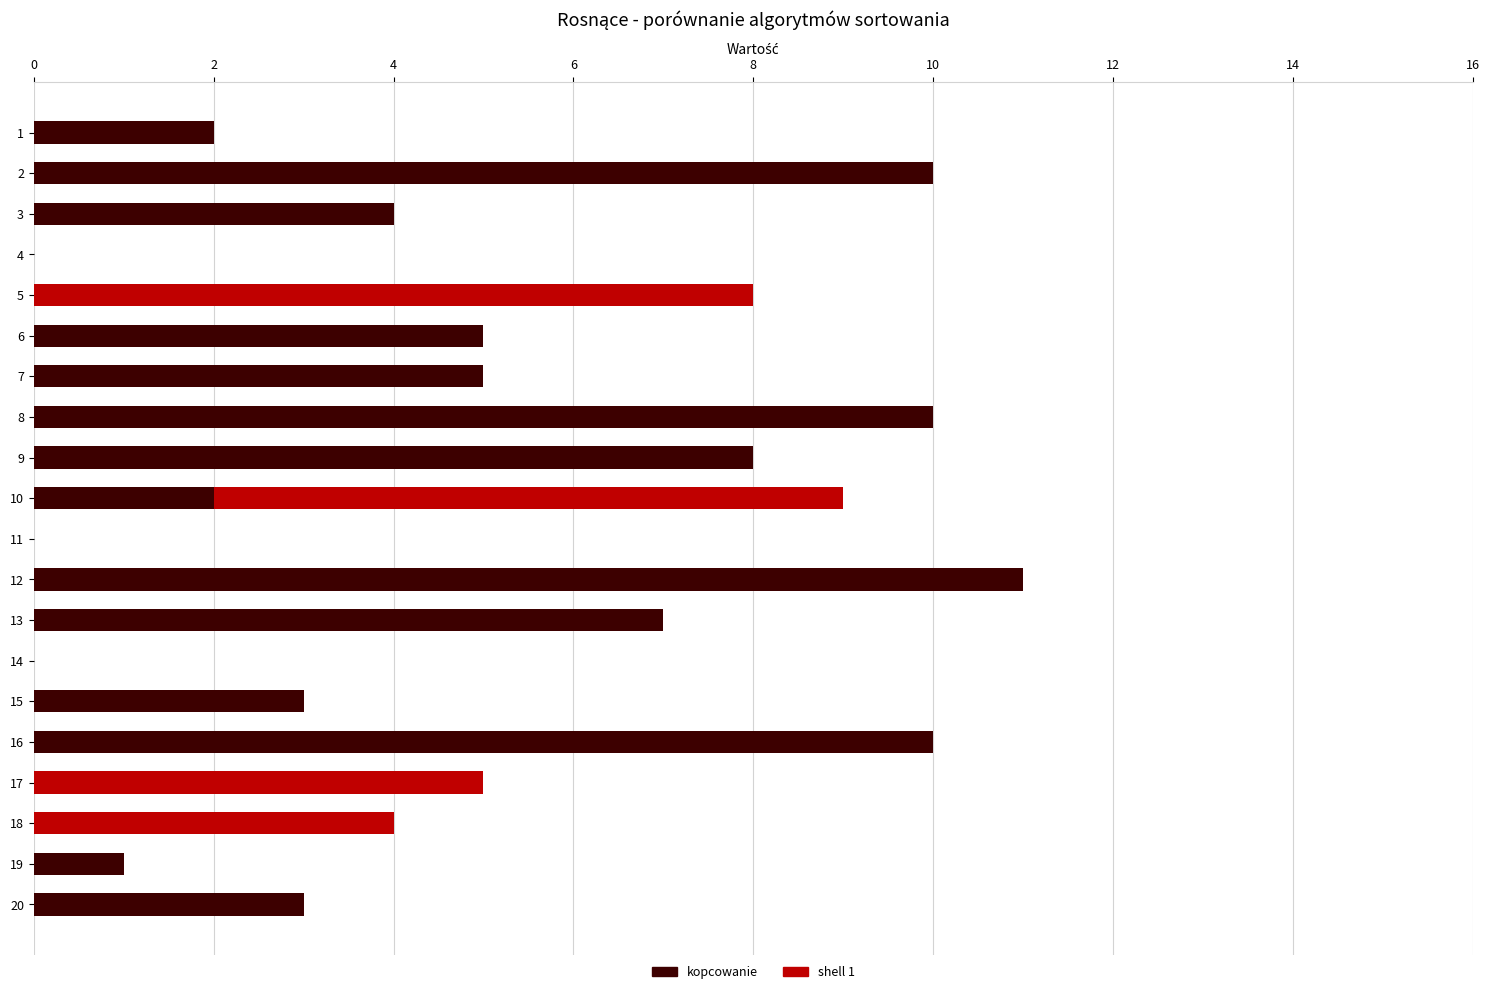

How many bars are there in each group?

2